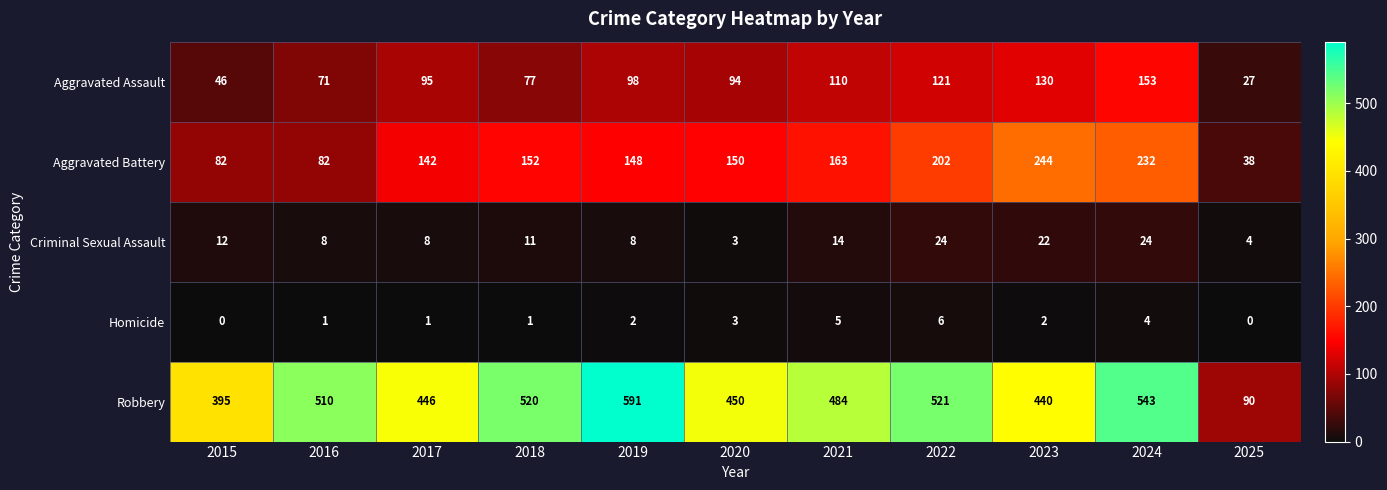

Between 2020 and 2023, which series saw the biggest shift?

Aggravated Battery